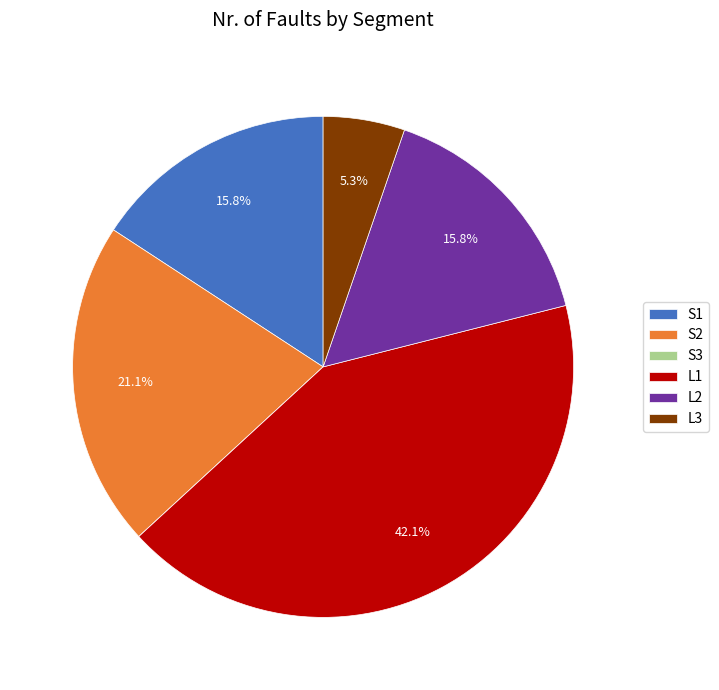

Between L1 and S1, which is larger?

L1